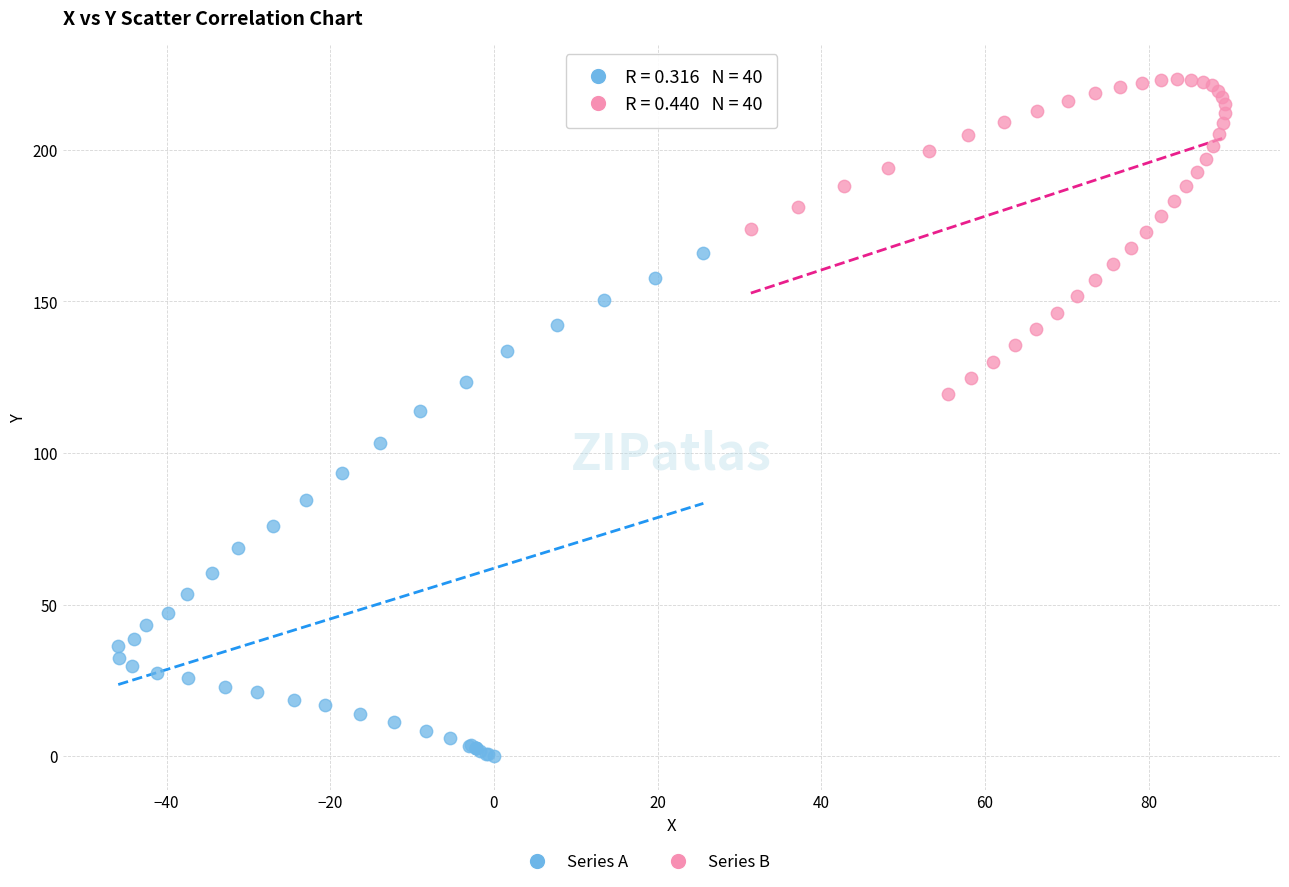

Which series contains the lowest Y value?

Series A